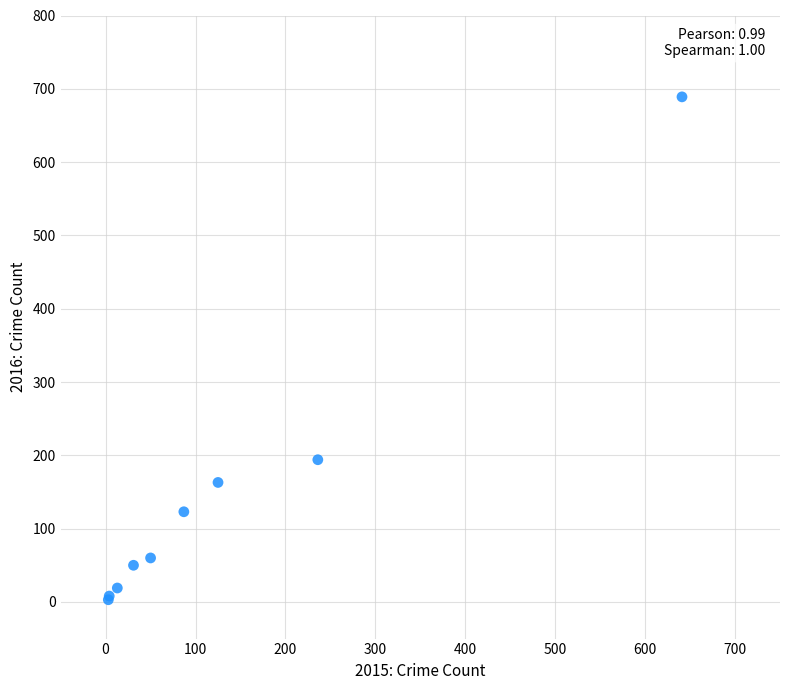

What Y value in the scatter plot is closest to 346?

194